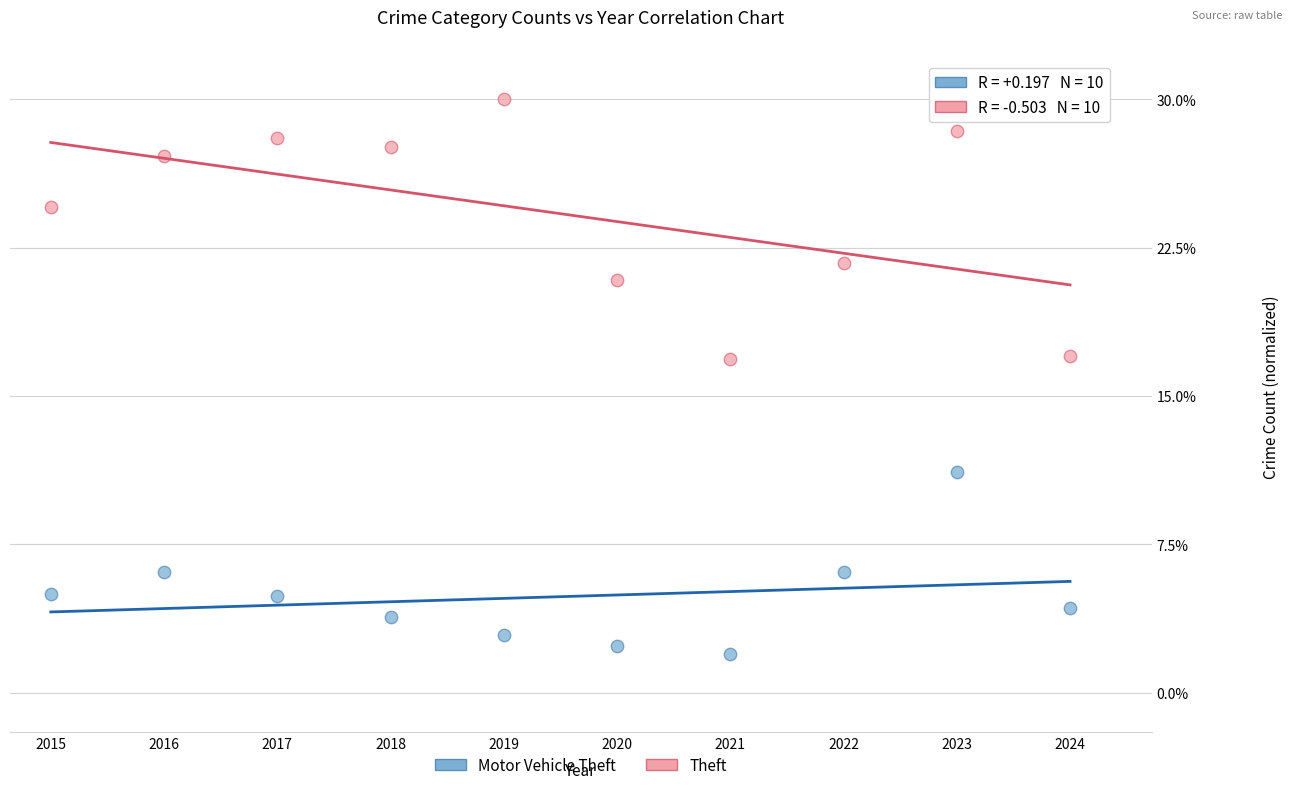

Across all data points, what is the range of X values (max minus min)?

25.0